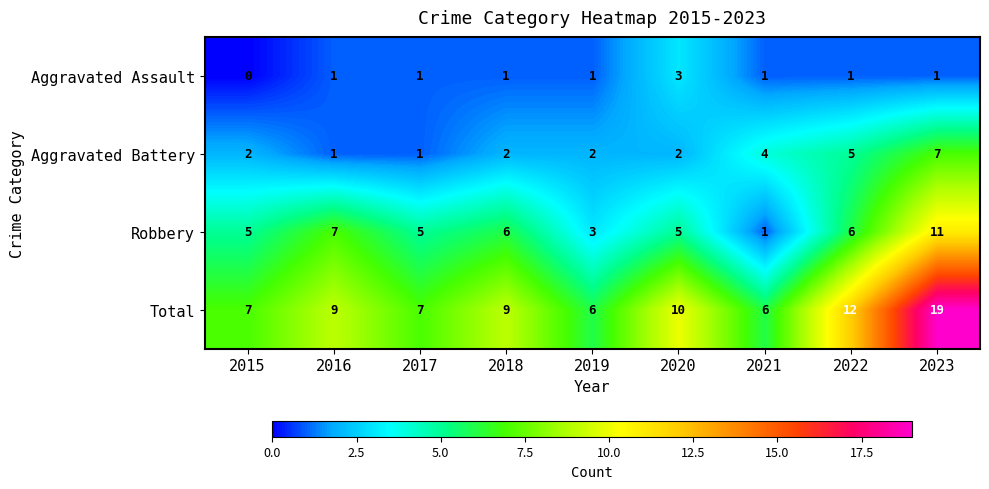

What is the greatest value displayed?

19